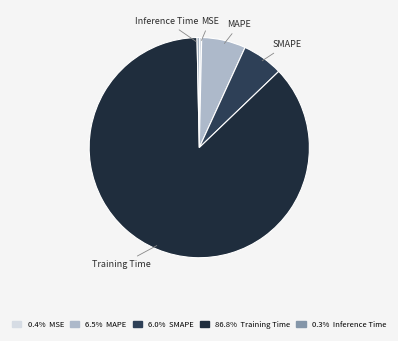

How many segments does this pie chart have?

5